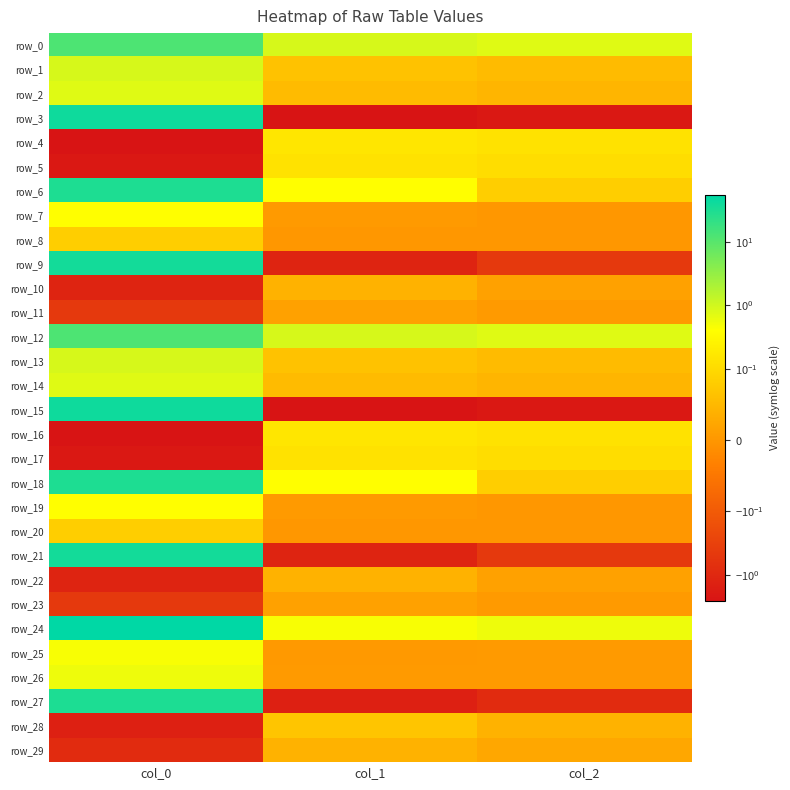

What is the difference between the row_13 values at col_0 and col_2?

0.8